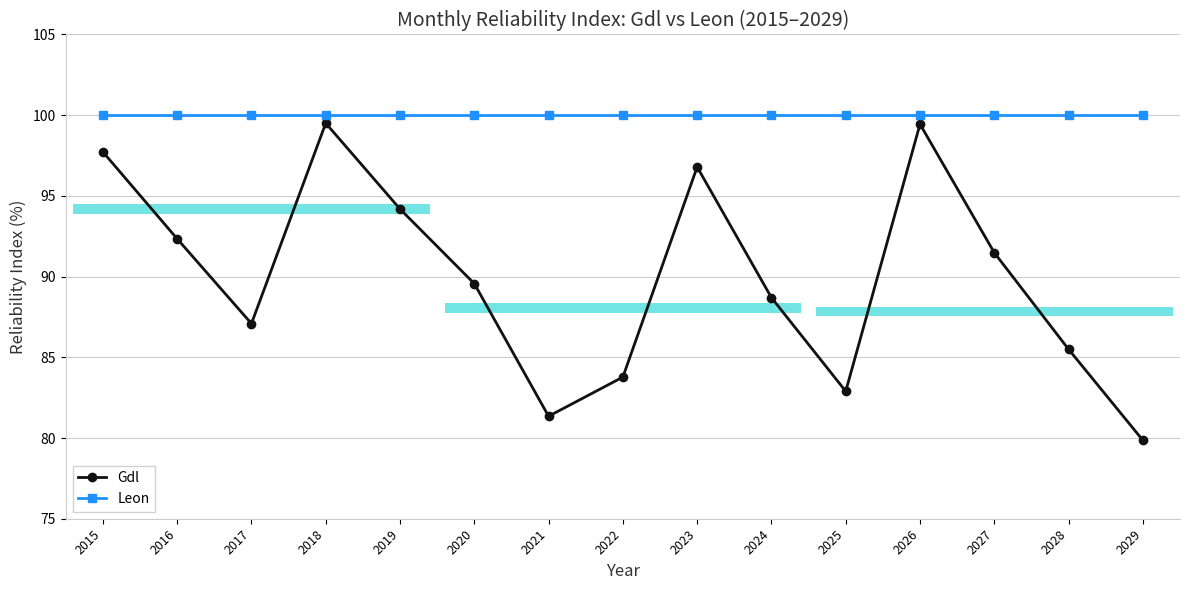

What is the spread (max minus min) of values at 2021?

18.7